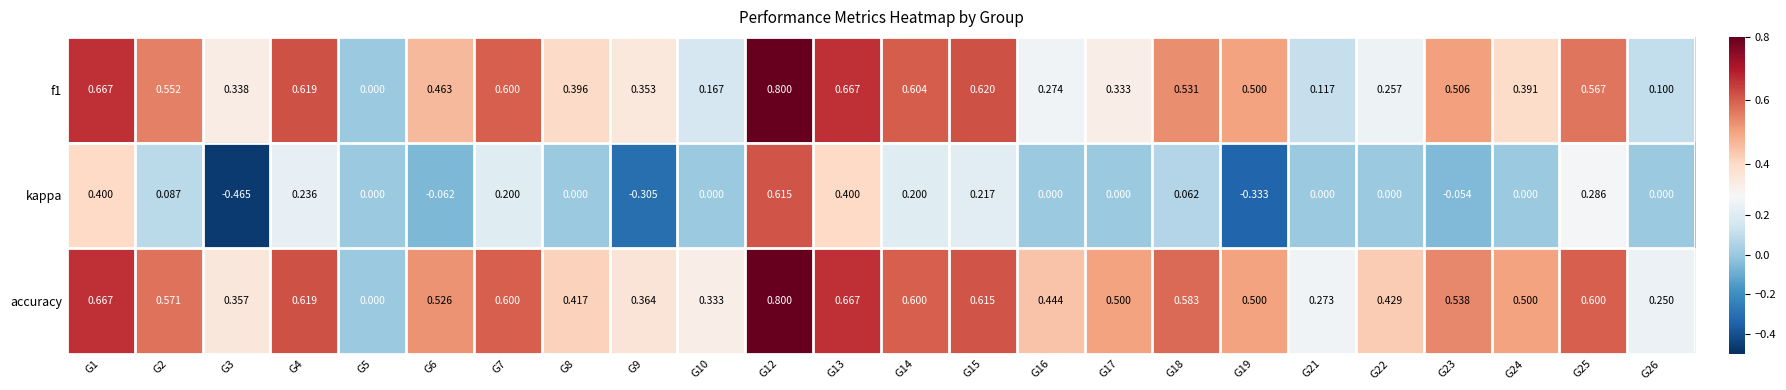

Which series has the largest range (max minus min)?

kappa